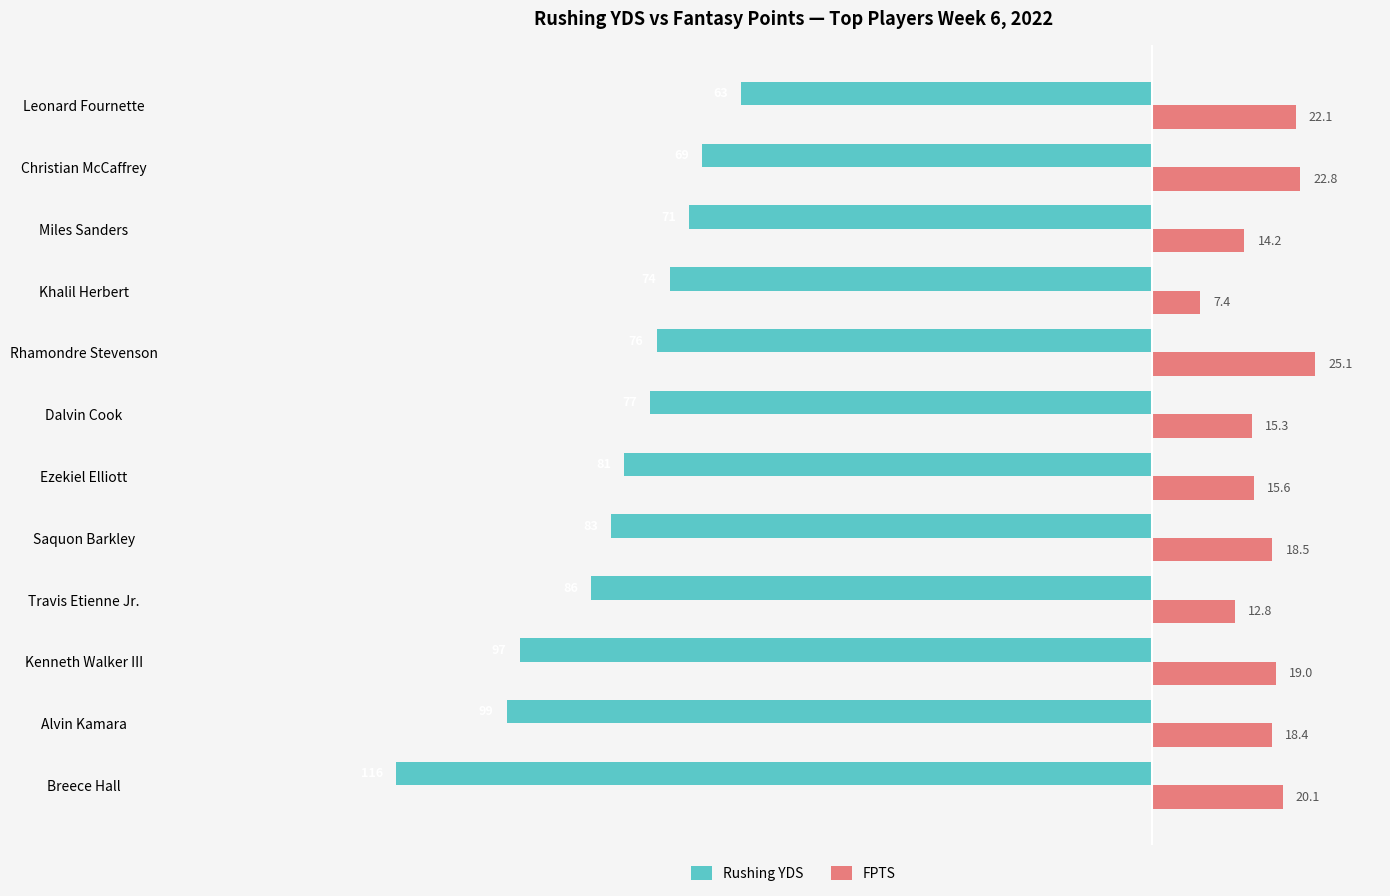

Rank the series by their maximum value, from lowest to highest.

Rushing YDS, FPTS